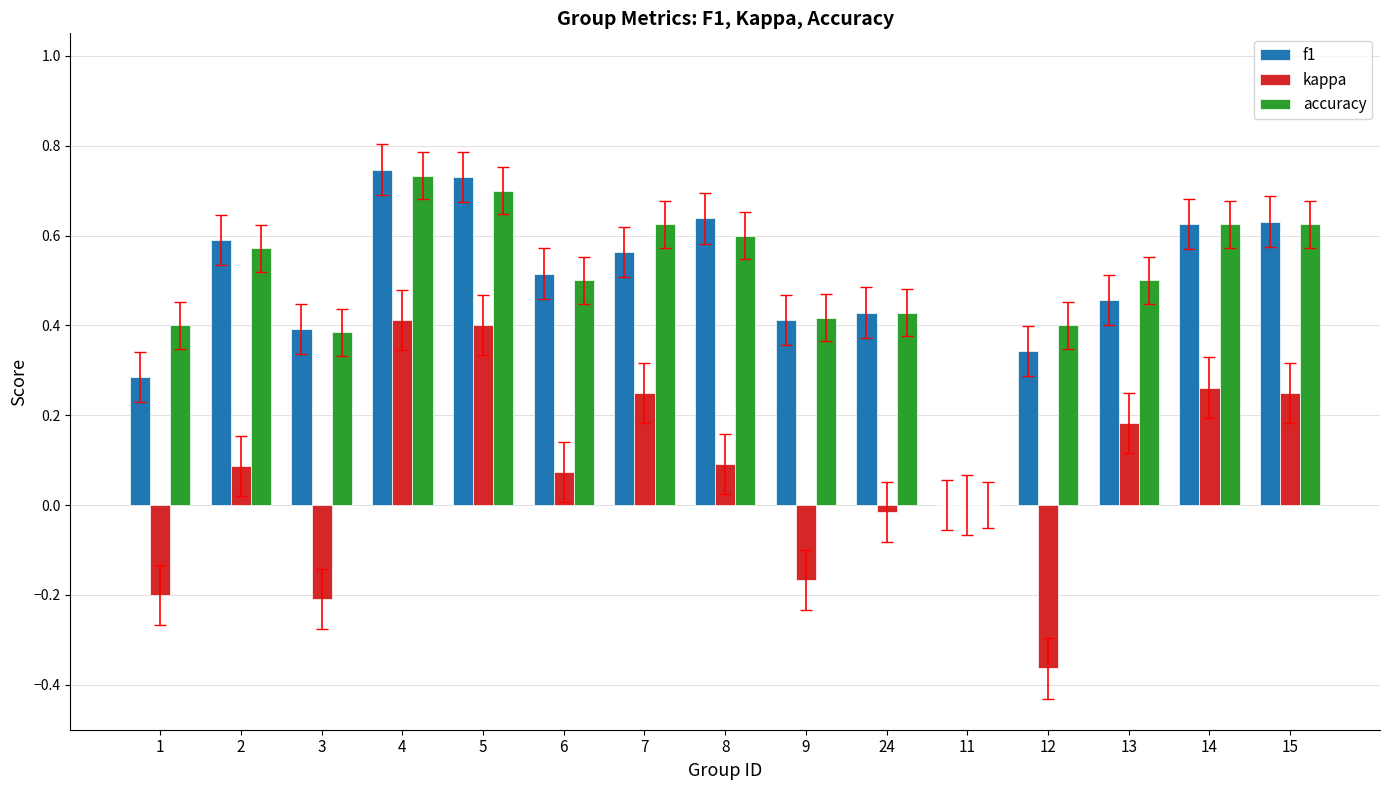

What is the total value across all series at 13?

1.1